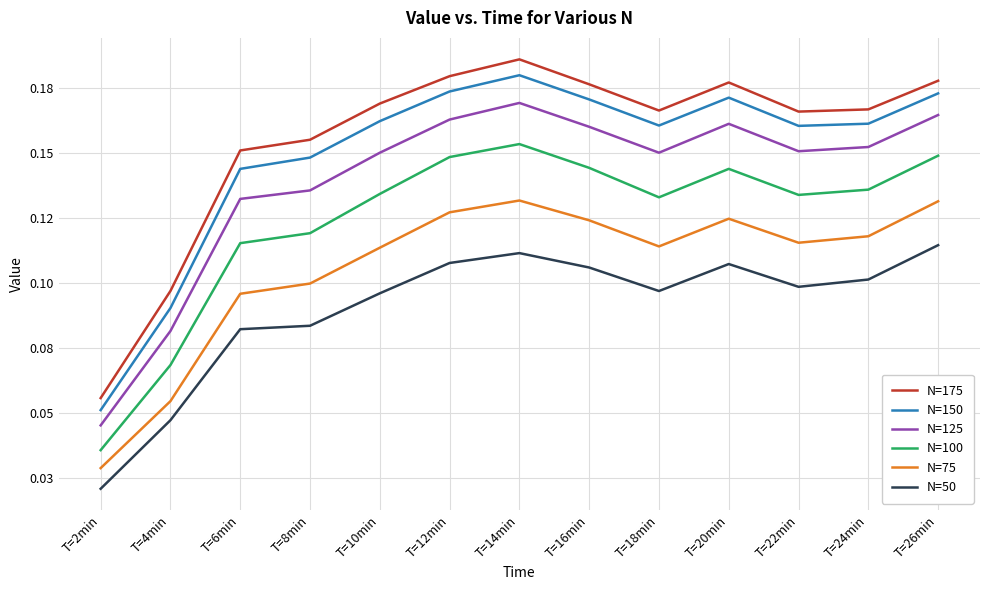

Does the chart display data point markers on the line(s)?

No